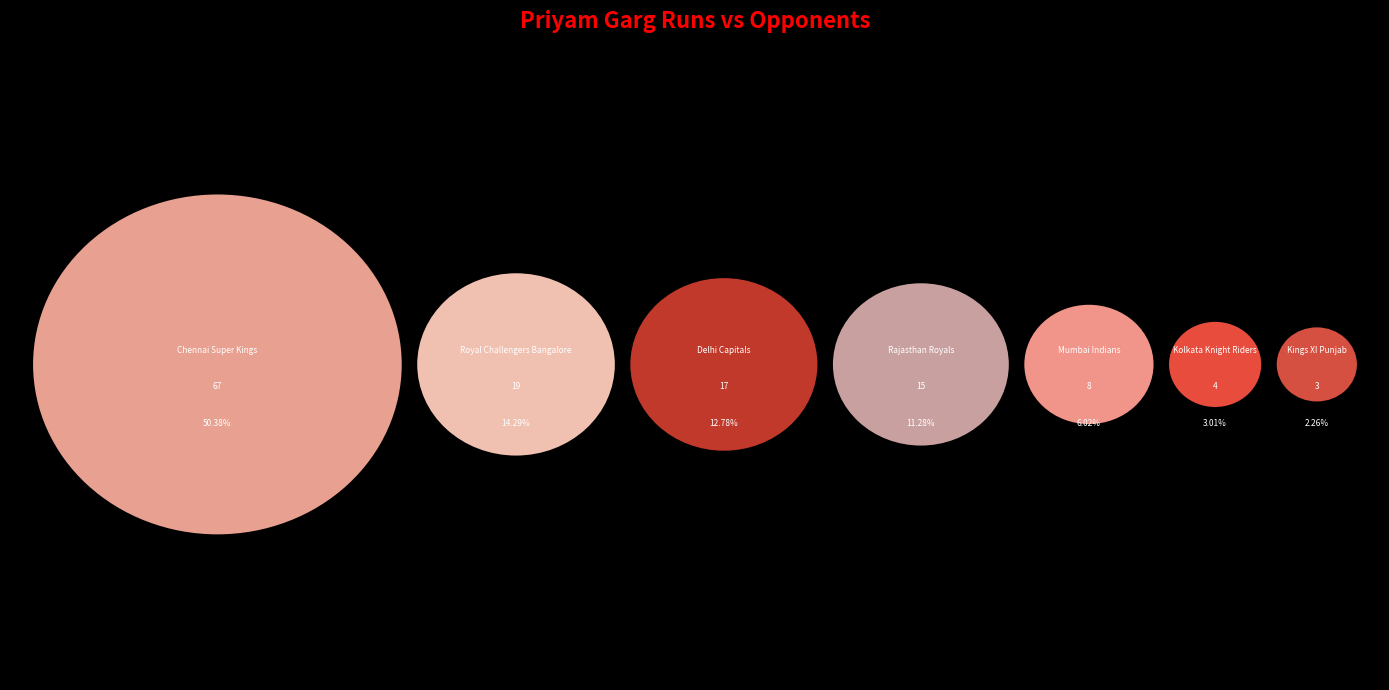

The Royal Challengers Bangalore slice represents 23% of the pie. True or false?

False